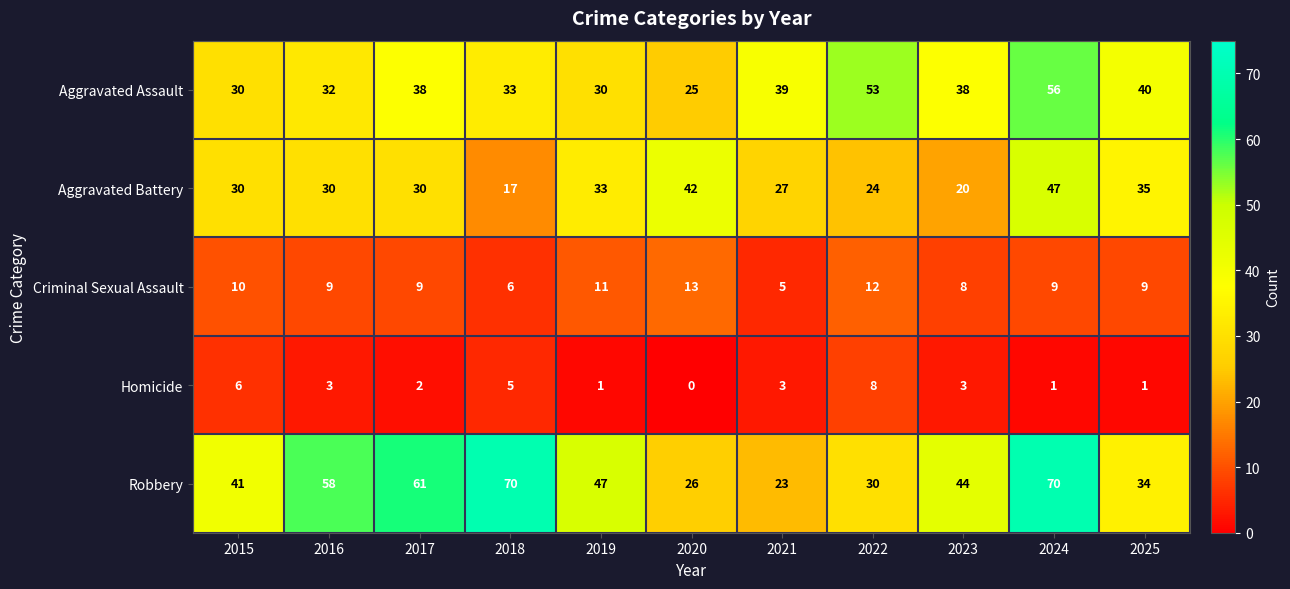

How many series are shown in this chart?

5